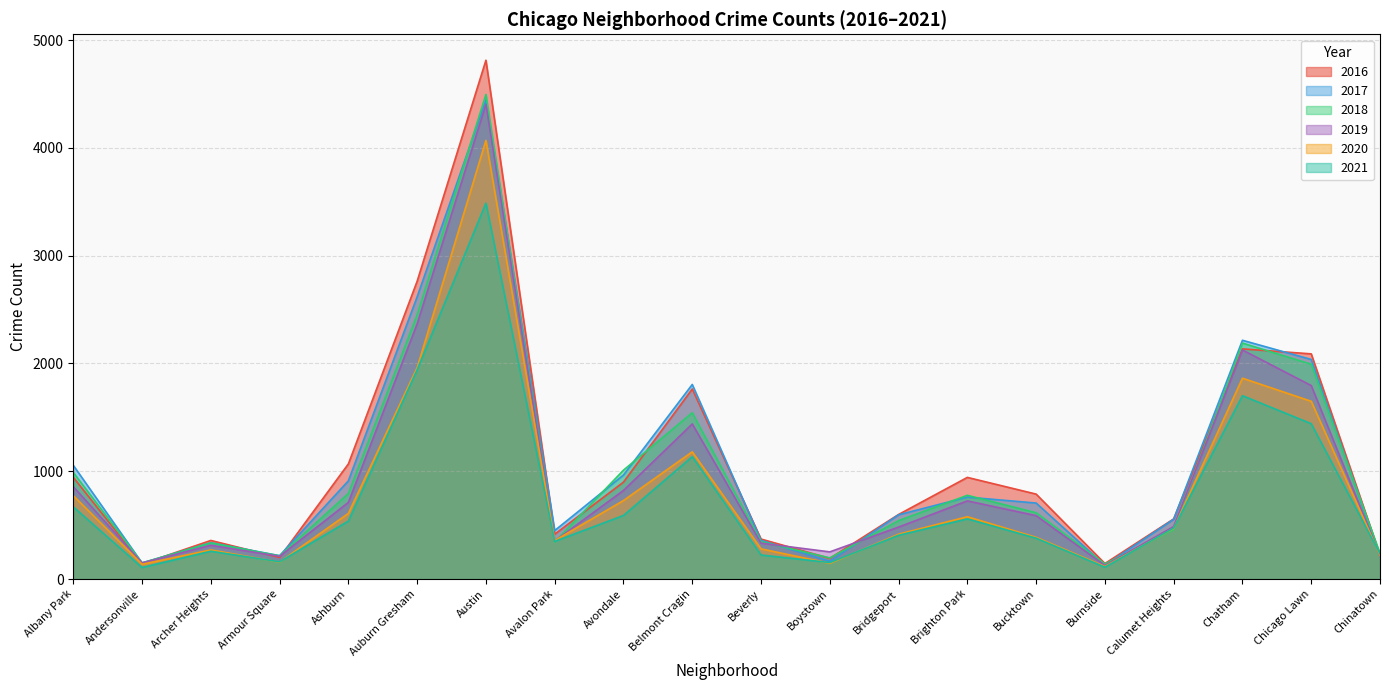

How many values in the 2020 series are below 470?

10